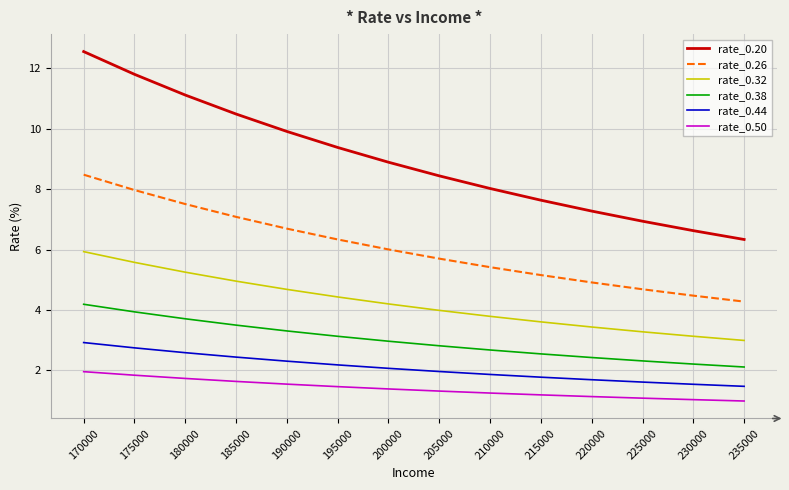

Read the rate_0.20 value at 195000.

9.4